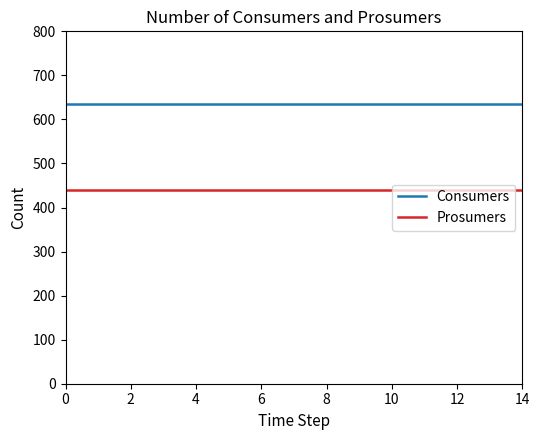

Does the chart have visible grid lines?

No